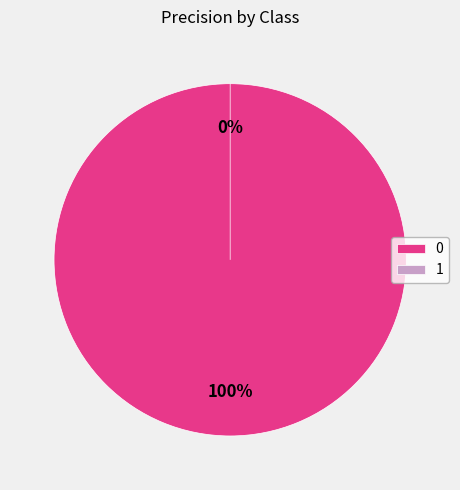

To the nearest percent, what percentage of the pie is 0?

100%